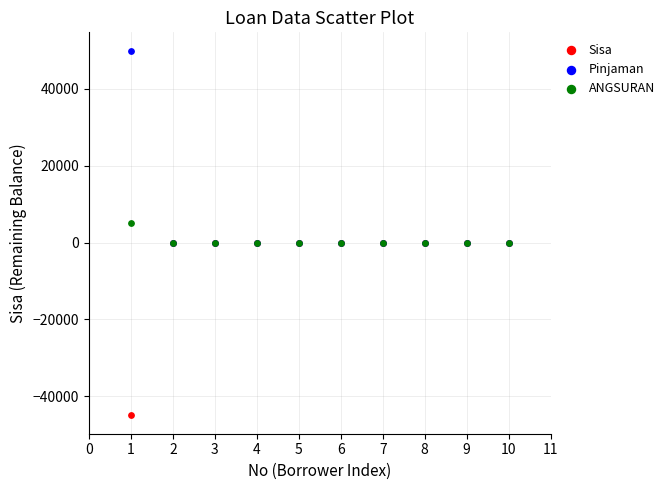

Which series contains the lowest Y value?

Sisa